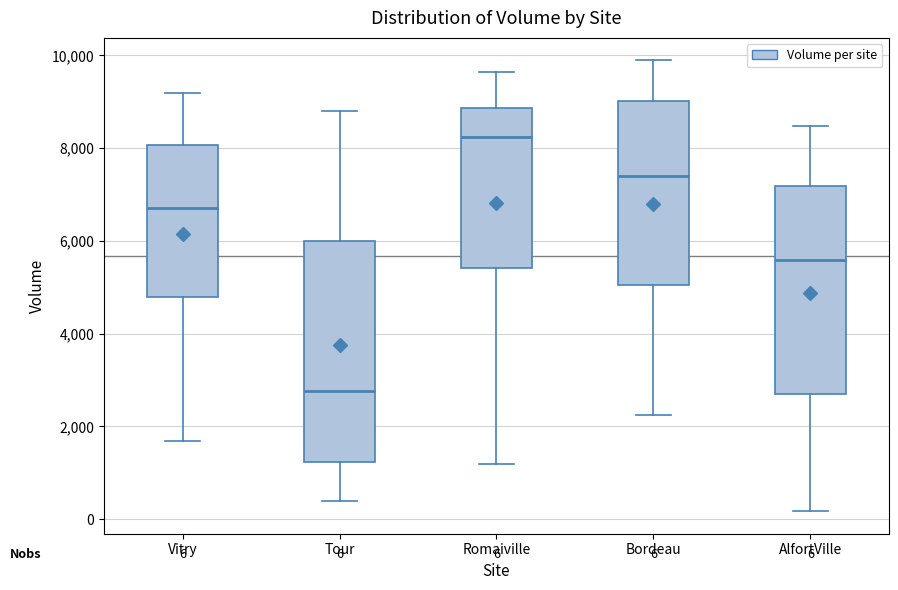

Which box has the highest median line?

Romaiville